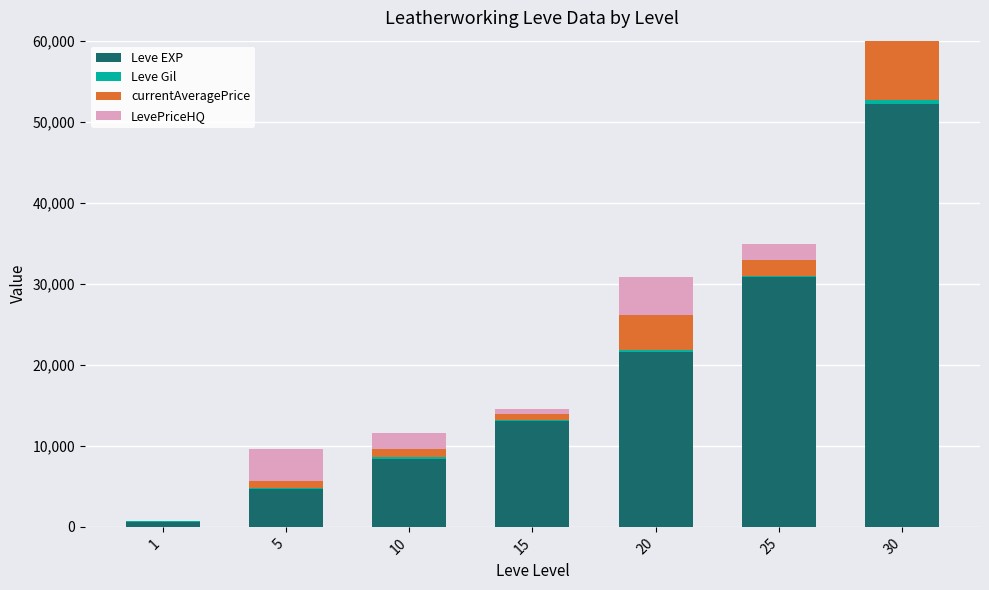

Where is currentAveragePrice nearest to the value 16000?

20